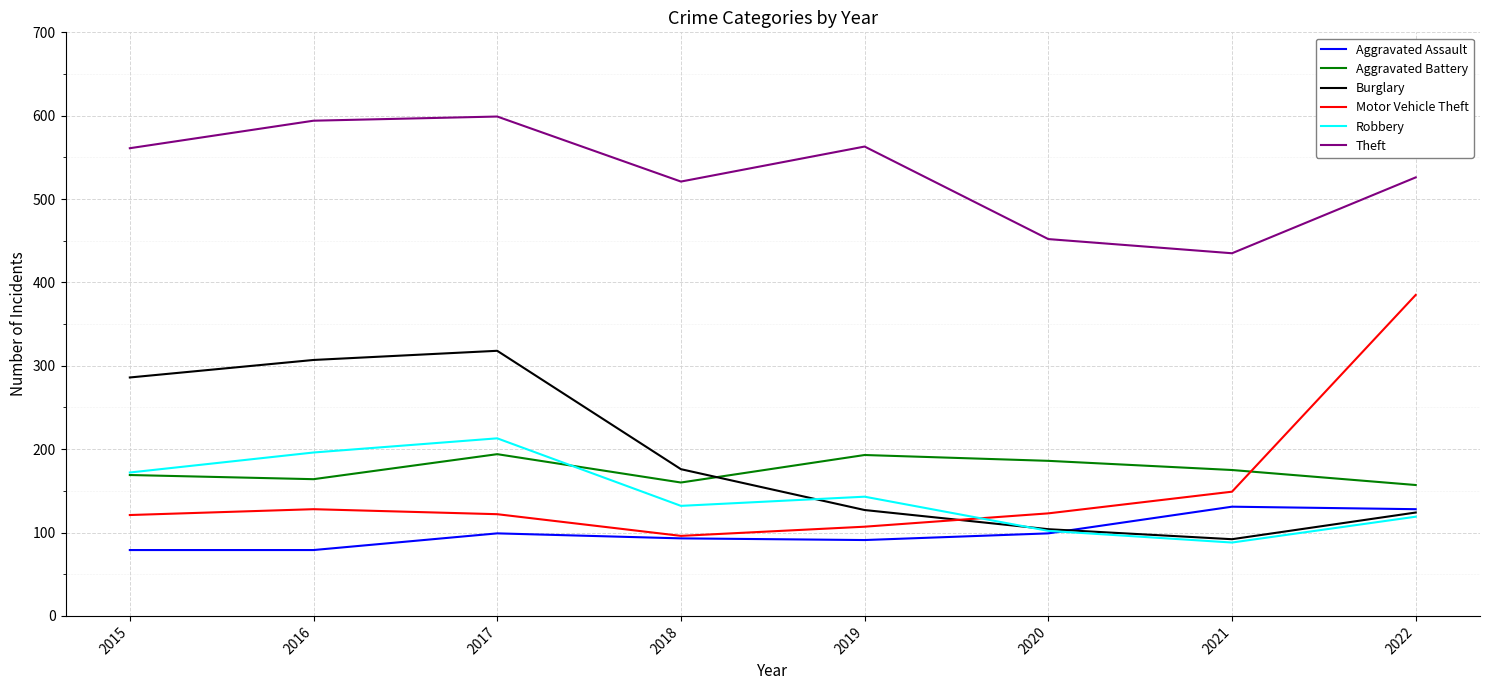

What is the total value across all series at 2019?

1224